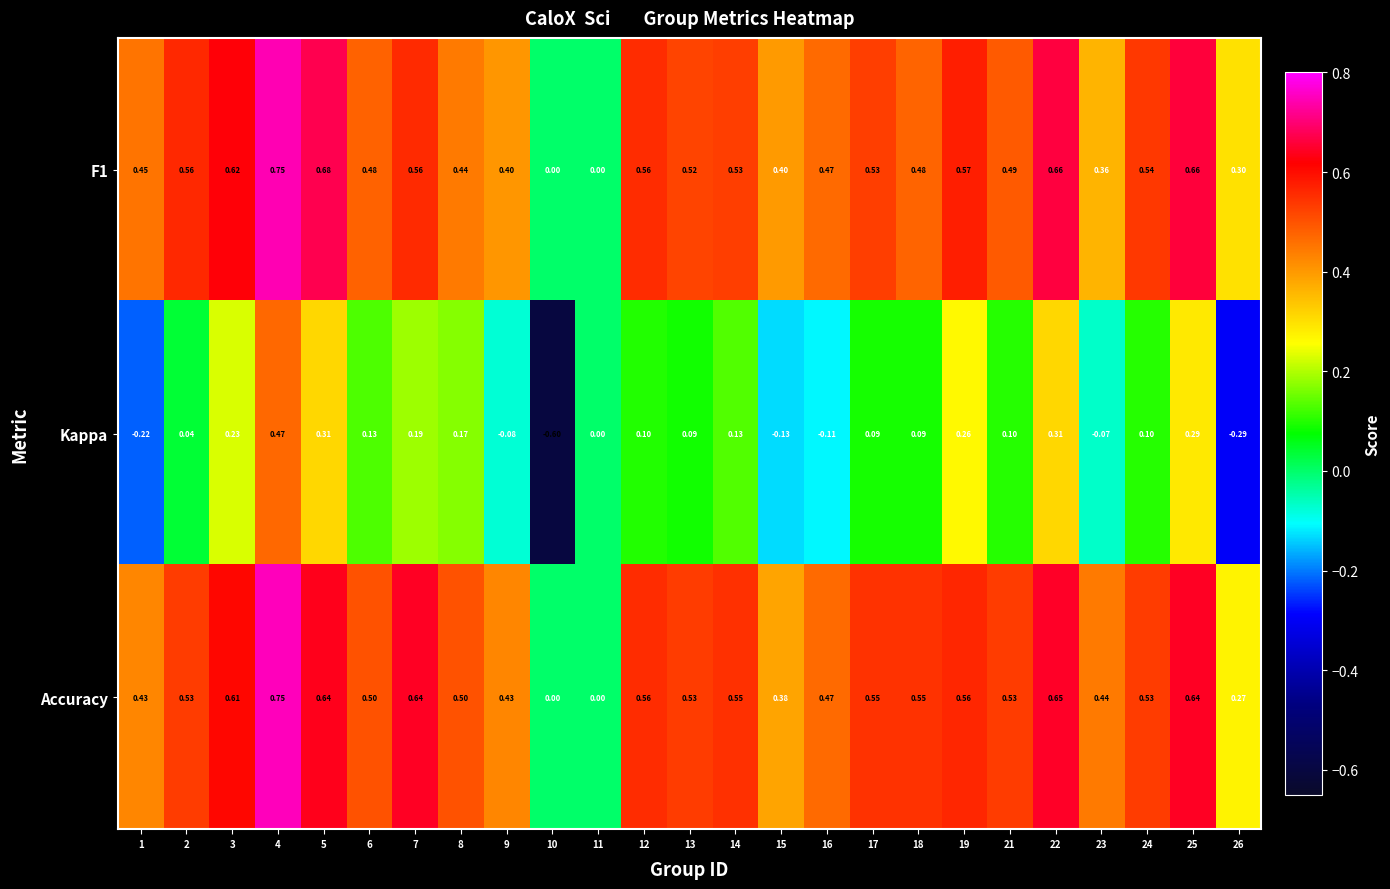

What is the total value across all series at 25?

1.6